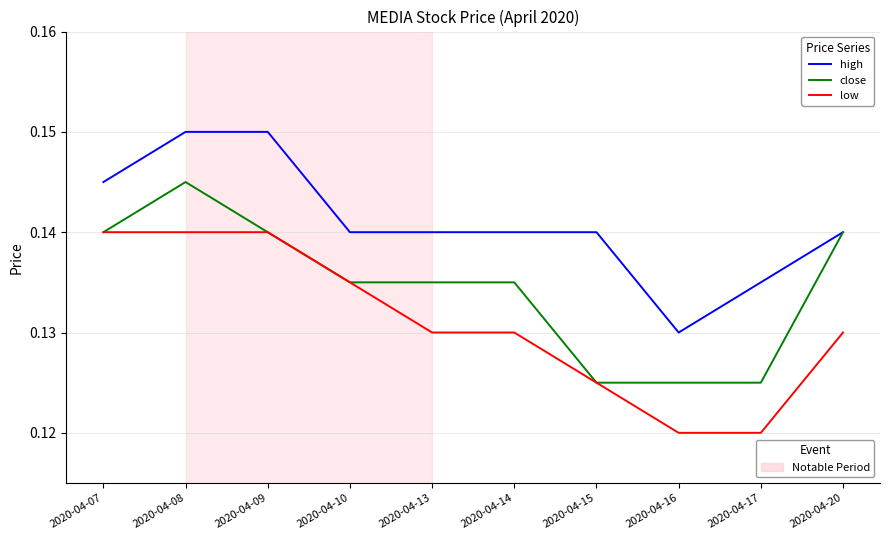

What is the total value across all series at 2020-04-15?

0.4